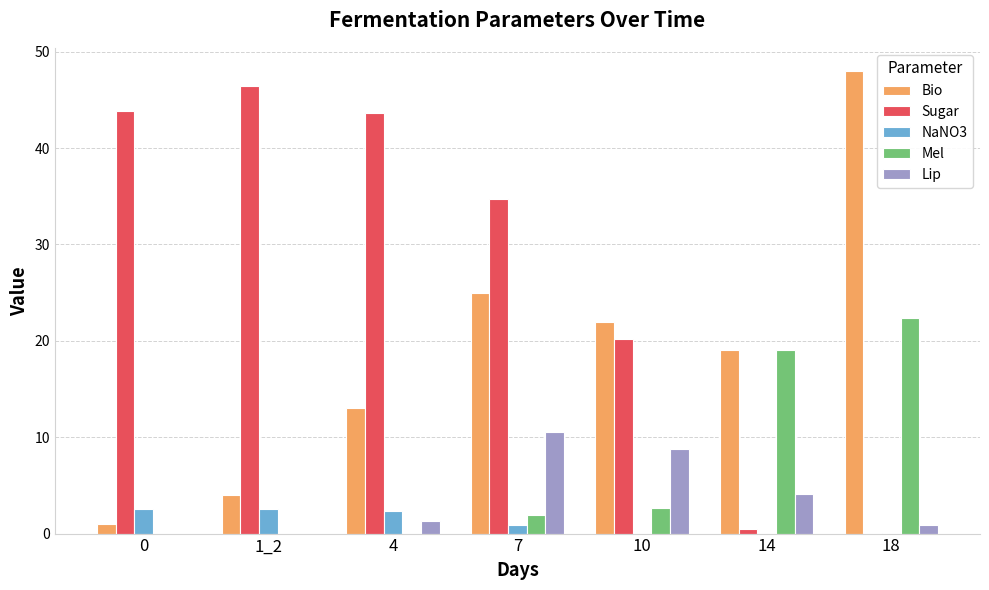

What is the sum of the Sugar values at 4 and 1_2?

90.1